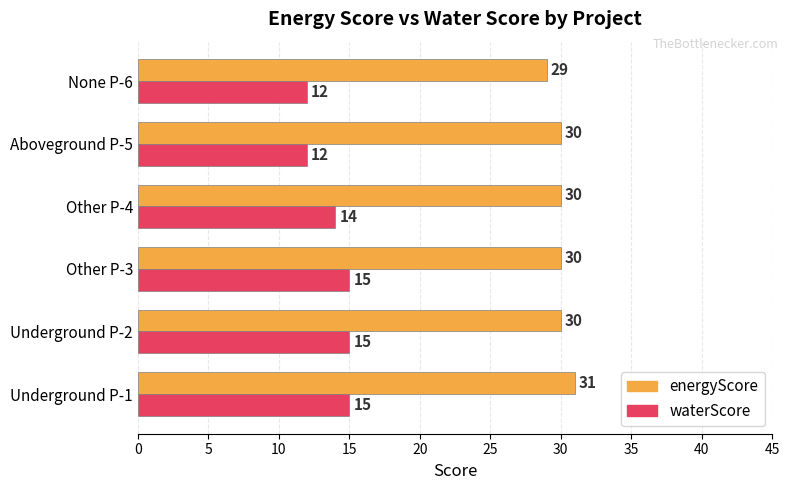

Rank the series by their average value, from highest to lowest.

energyScore, waterScore